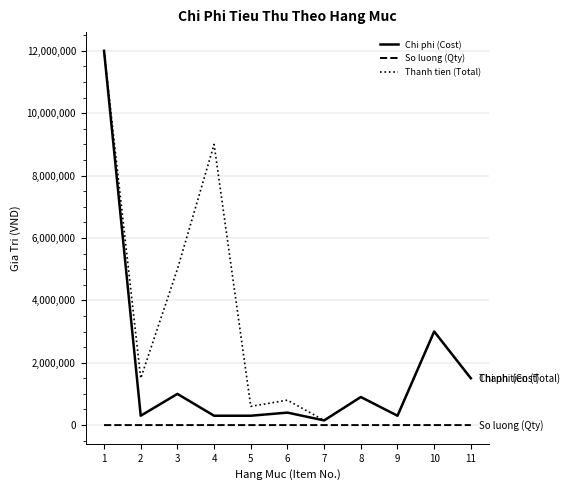

Is the value of Thanh tien (Total) at 11 greater than the value of So luong (Qty) at 9?

Yes